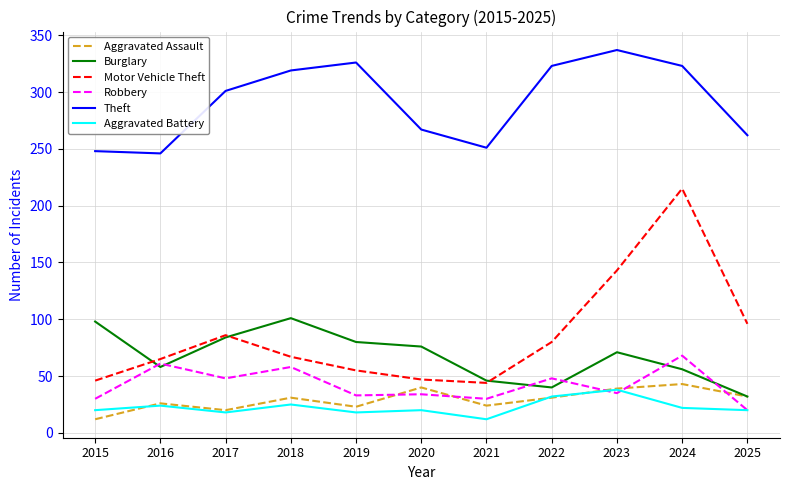

Where is the first local minimum for Motor Vehicle Theft?

2021